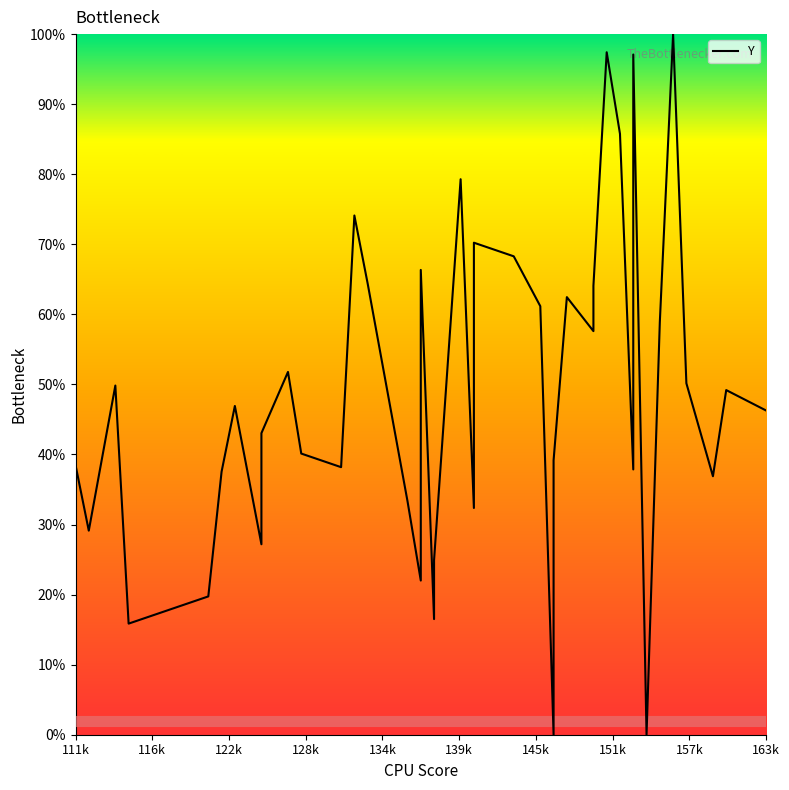

How many lines are shown in the chart?

1